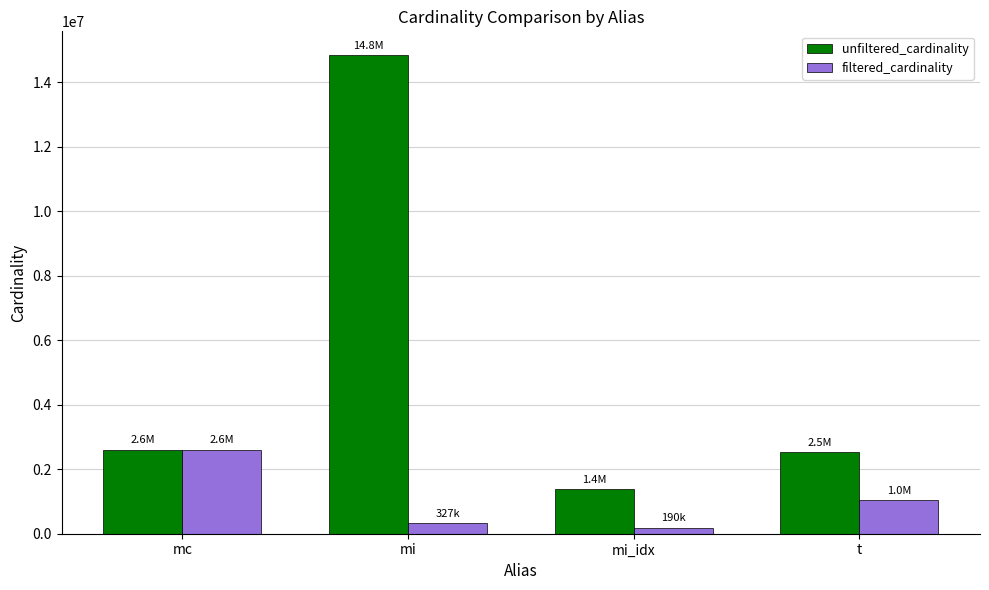

Which category has the lowest value in the unfiltered_cardinality series?

mi_idx